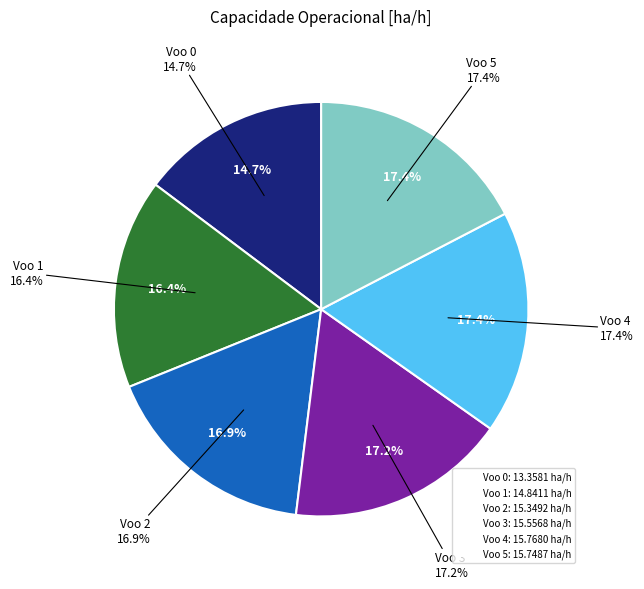

True or false: Voo 2 accounts for 9% of the total.

False